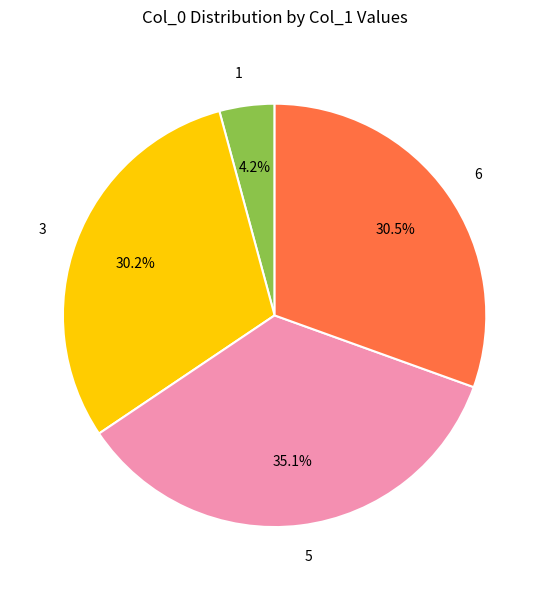

Which category has the smallest portion of the pie?

1